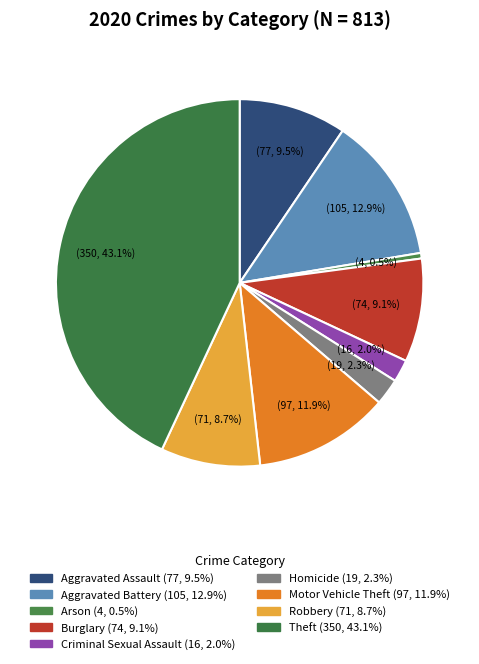

The Homicide slice represents 2% of the pie. True or false?

True